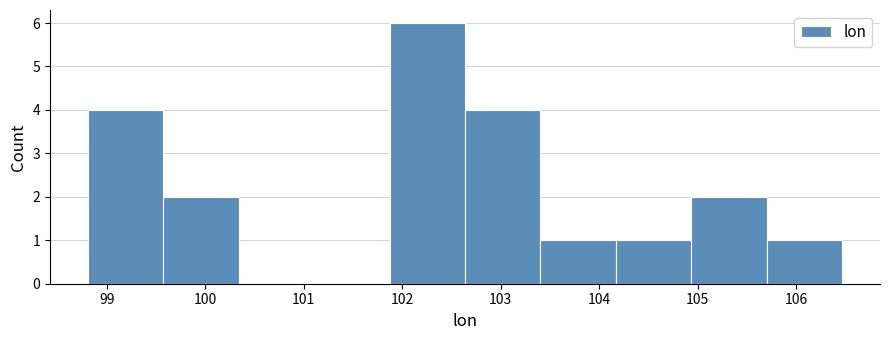

Reading left to right, list every bar in this chart as the range it spans on the x-axis followed by its height. Neither the bar edges nor the heights are printed on the chart, so give them approximately, as read against the axes.

98.8 to 99.6: 4
99.6 to 100.3: 2
100.3 to 101.1: 0
101.1 to 101.9: 0
101.9 to 102.6: 6
102.6 to 103.4: 4
103.4 to 104.2: 1
104.2 to 104.9: 1
104.9 to 105.7: 2
105.7 to 106.5: 1